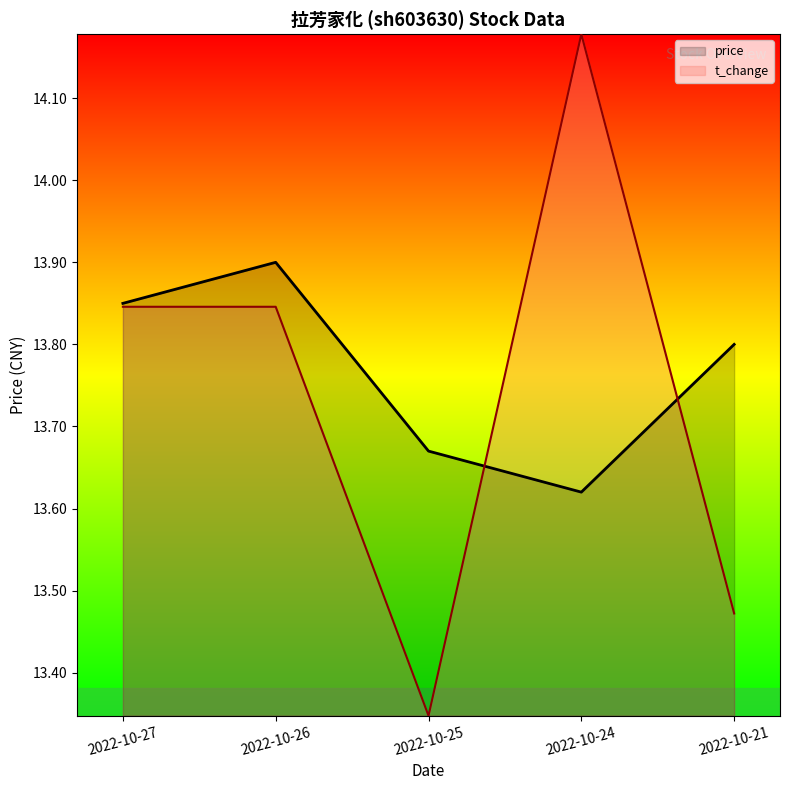

List the labels in order of price value, largest first.

2022-10-26, 2022-10-27, 2022-10-21, 2022-10-25, 2022-10-24